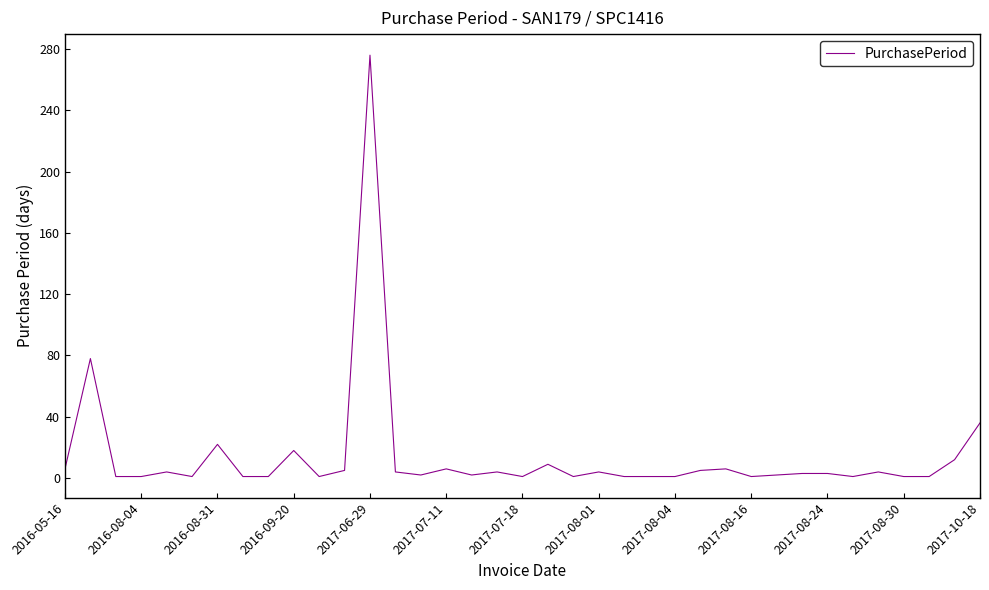

What is the minimum value shown in the chart?

1